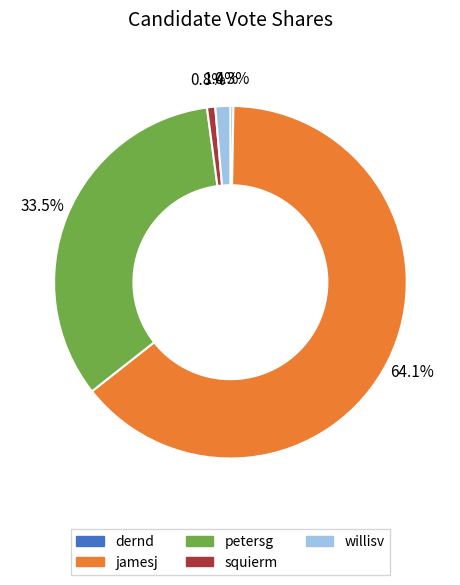

Between petersg and squierm, which is larger?

petersg